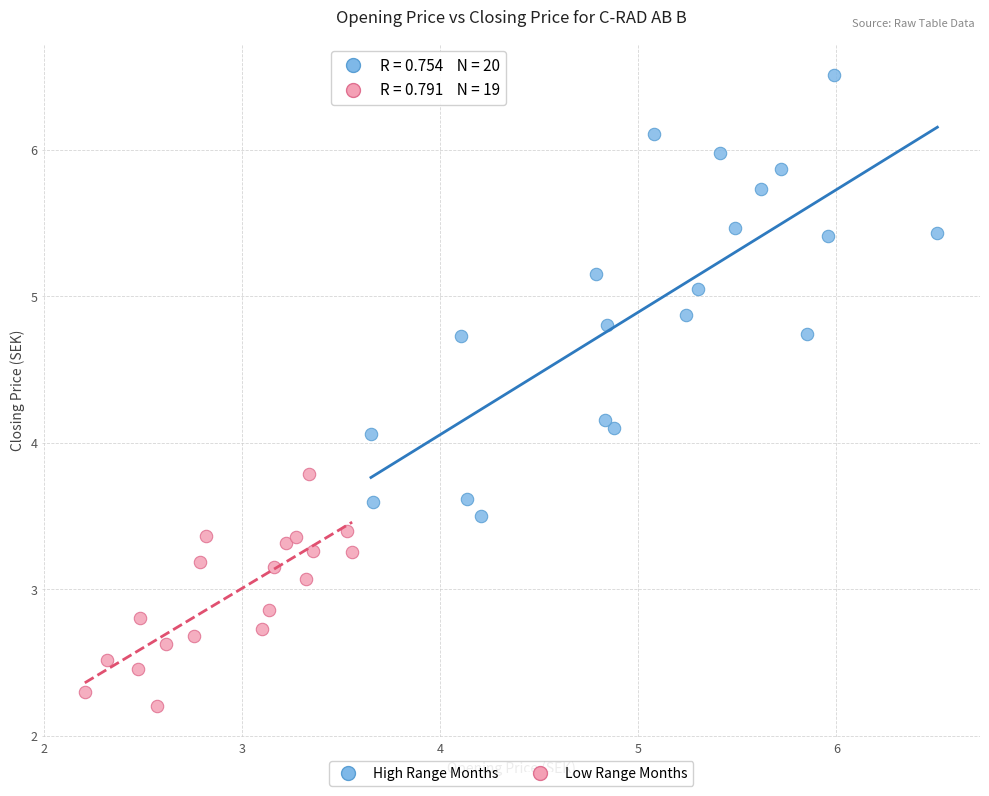

Which series contains the highest Y value?

High Range Months